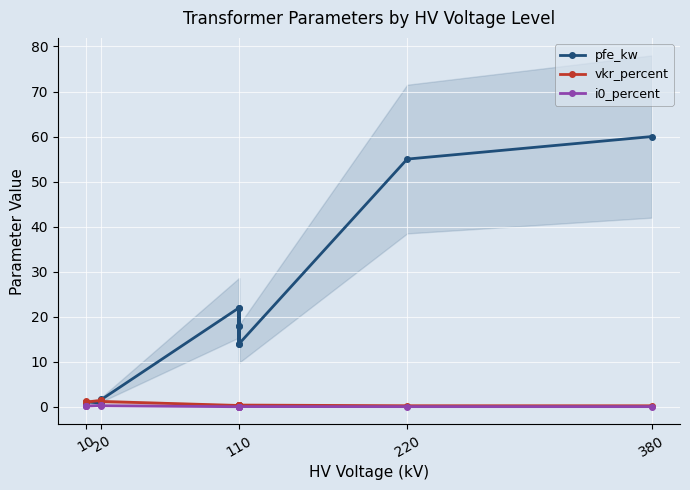

How many lines are shown in the chart?

3